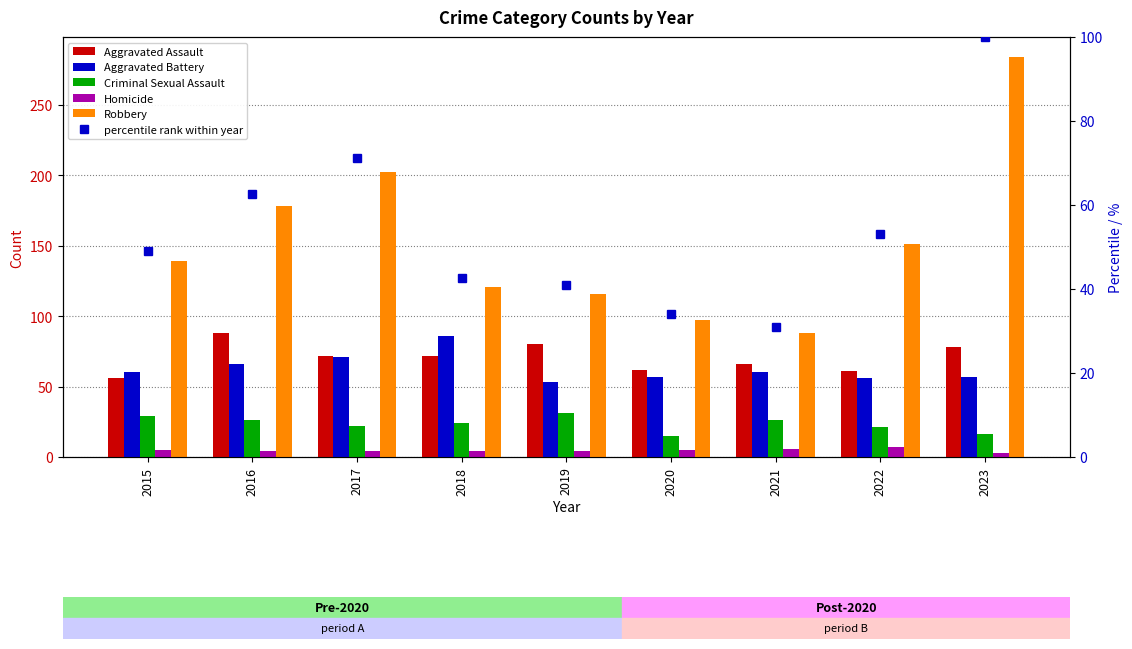

What is the difference between the Homicide values at 2018 and 2020?

1.0